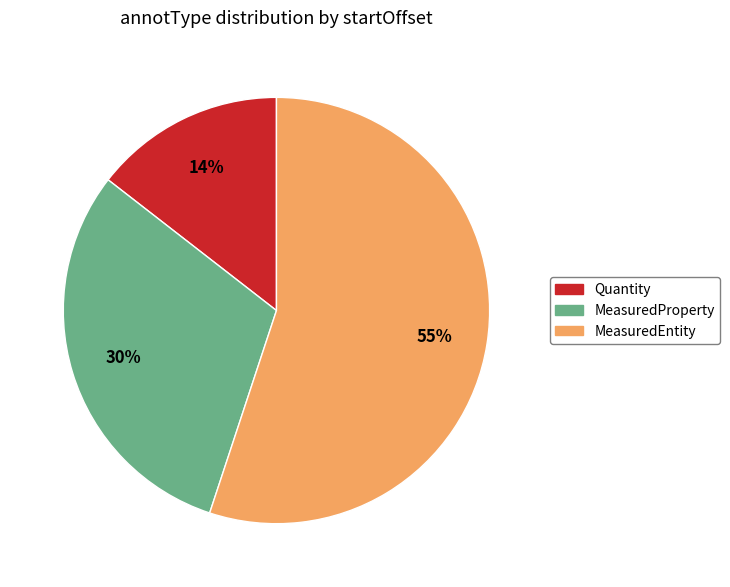

Which has a higher value, MeasuredProperty or Quantity?

MeasuredProperty